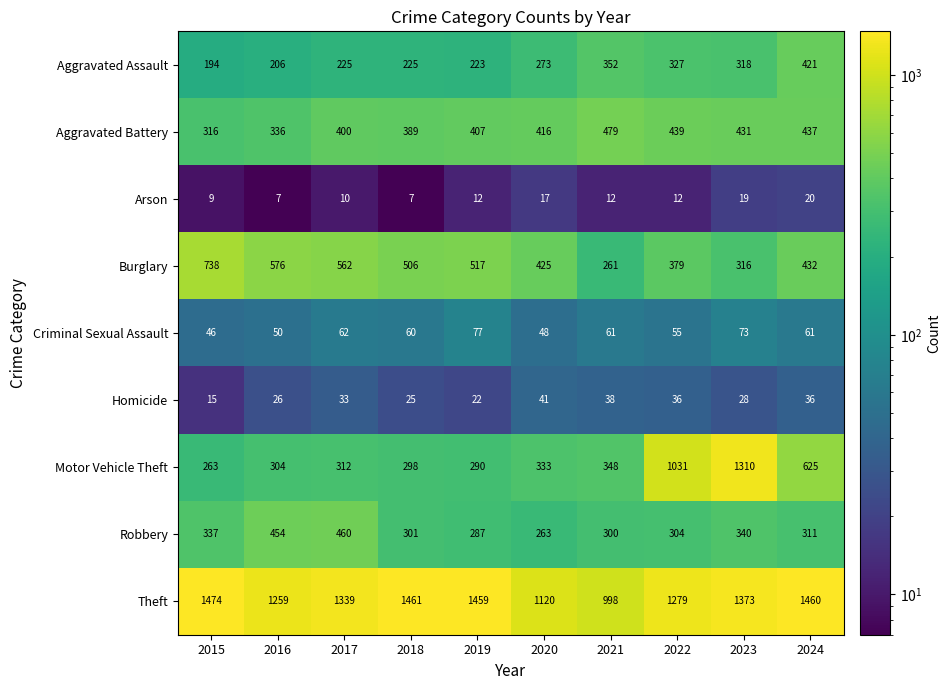

What is the difference between the maximum and minimum values in the Burglary series?

477